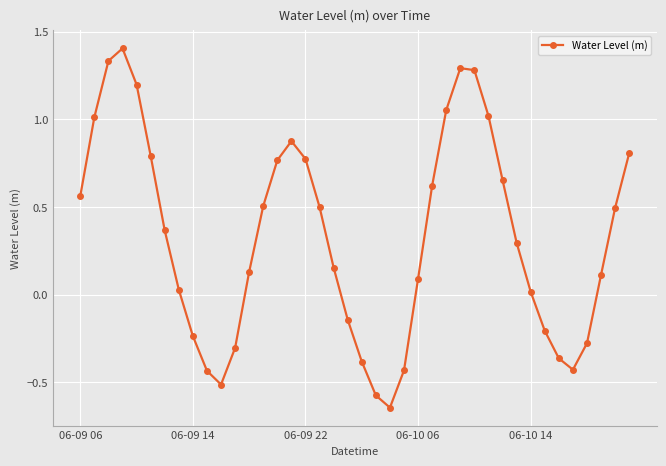

What is the difference between the second highest and minimum values?

2.0